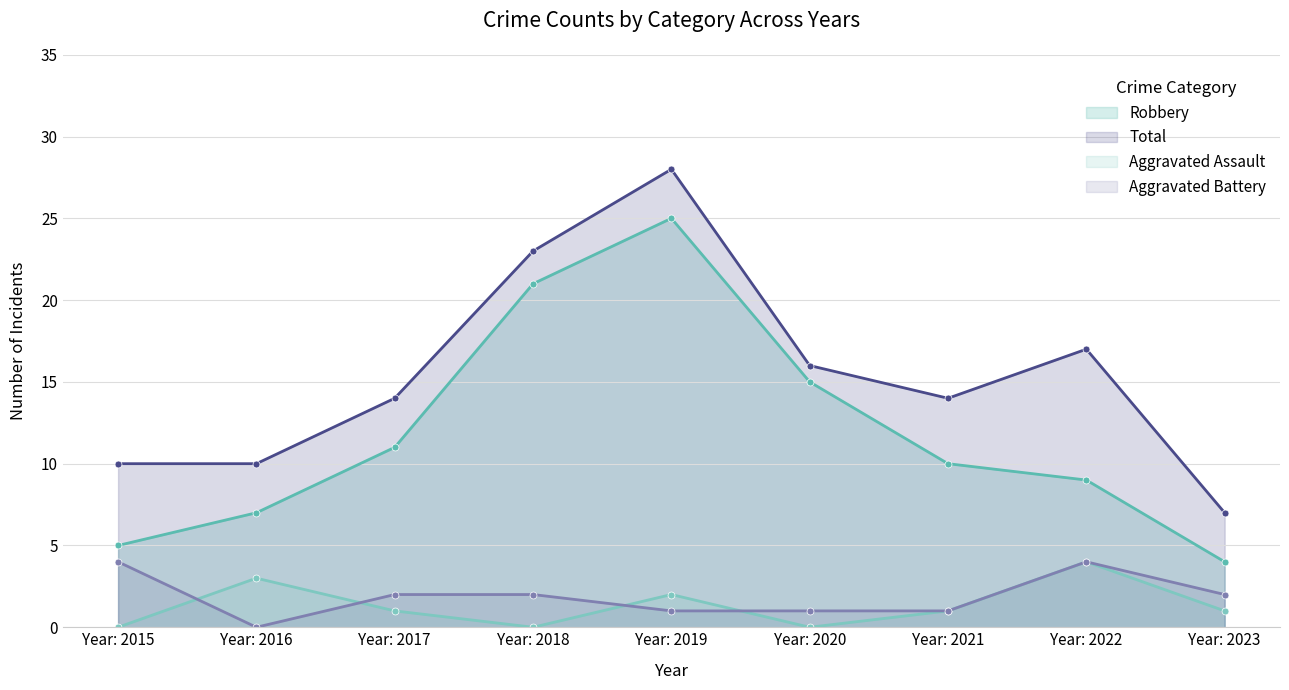

How many Aggravated Assault values are between 0 and 2?

7